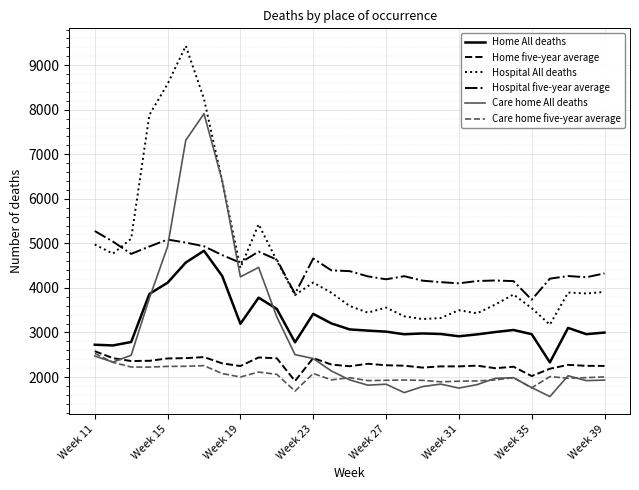

True or false: Home five-year average and Hospital five-year average cross at least once.

False